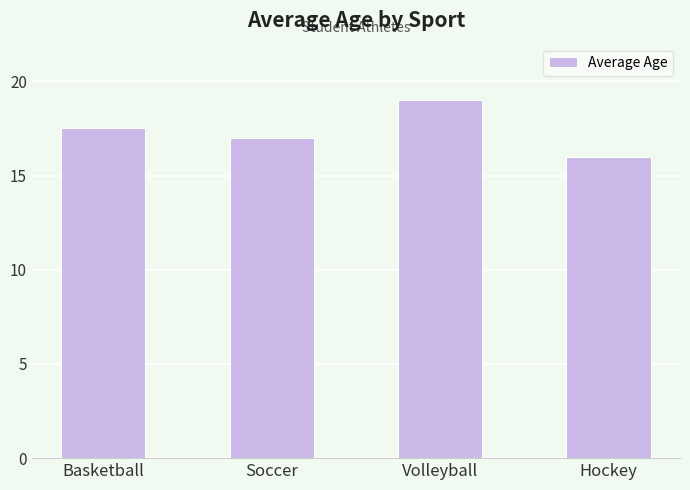

Which has a higher value, Soccer or Basketball?

Basketball